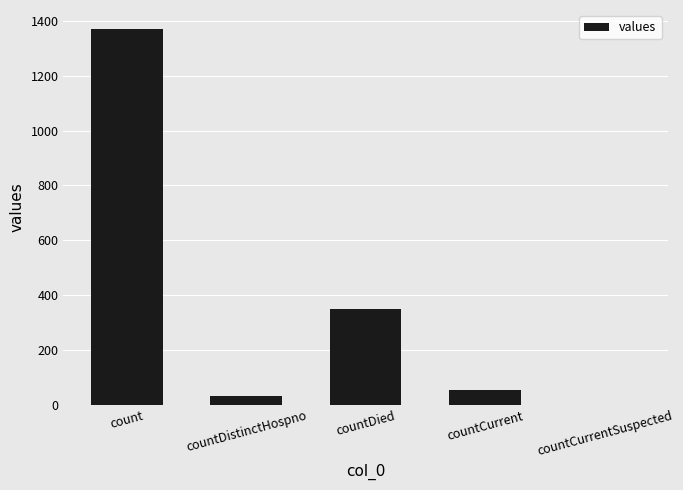

Reading left to right, what are all the values shown in this chart?

1371	33	349	52	0